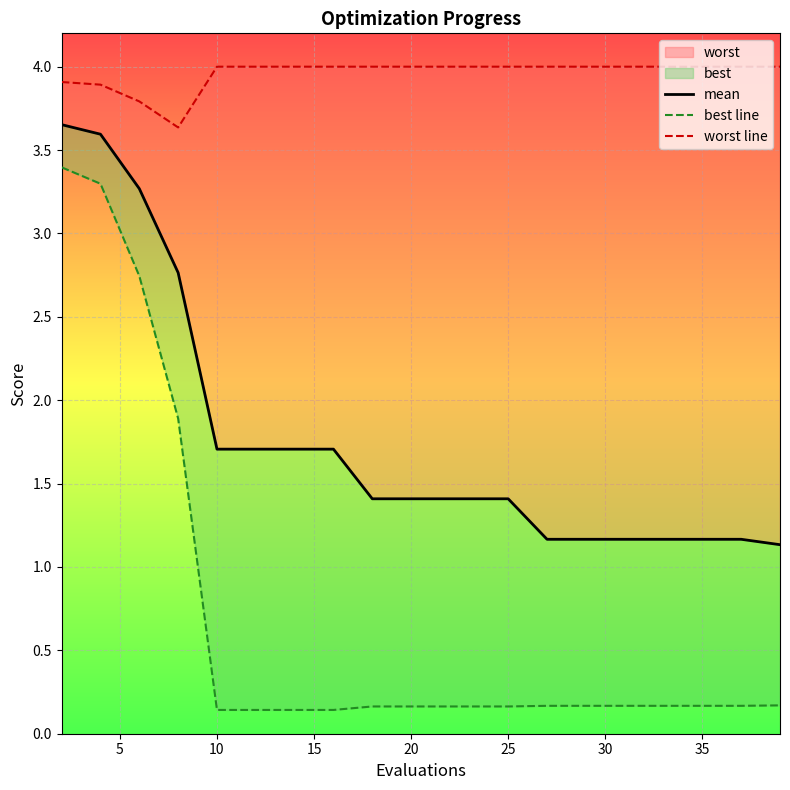

Which series has the largest range (max minus min)?

best line